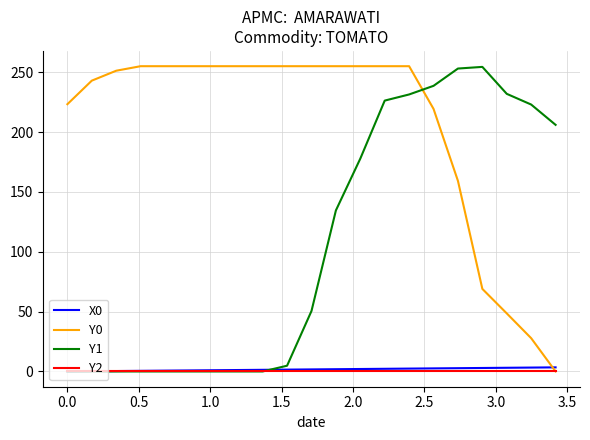

What is the greatest value displayed?

255.0